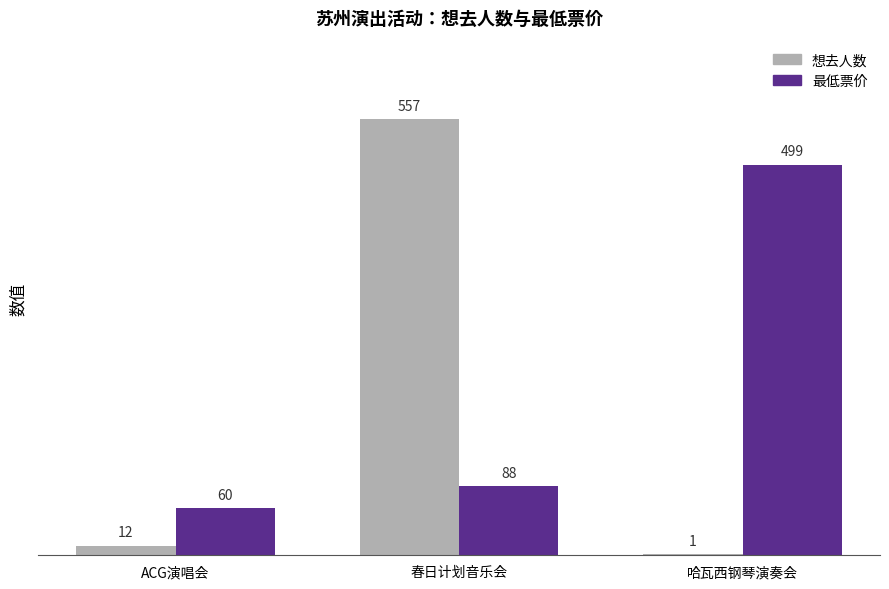

What is the highest value of the 想去人数 series?

557